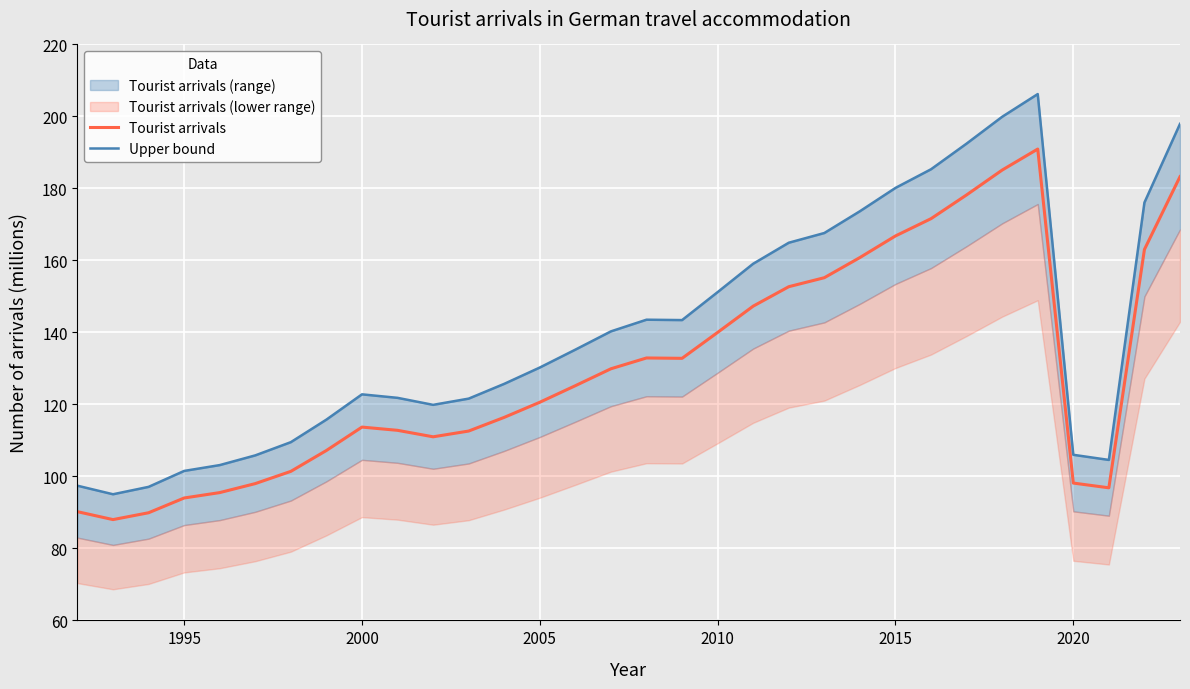

What is the average value of the Tourist arrivals series?

130.1